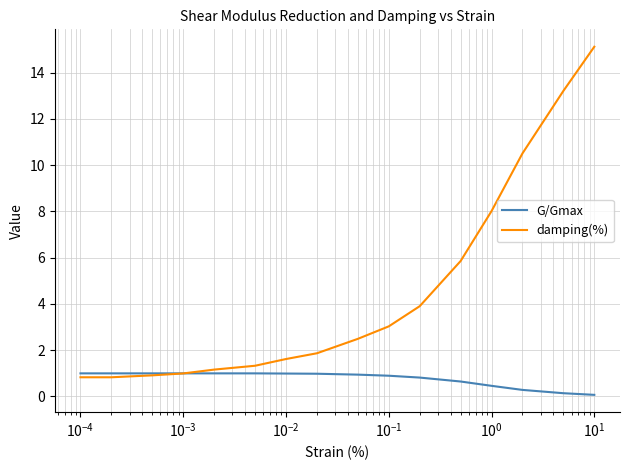

What is the minimum value for damping(%)?

0.8